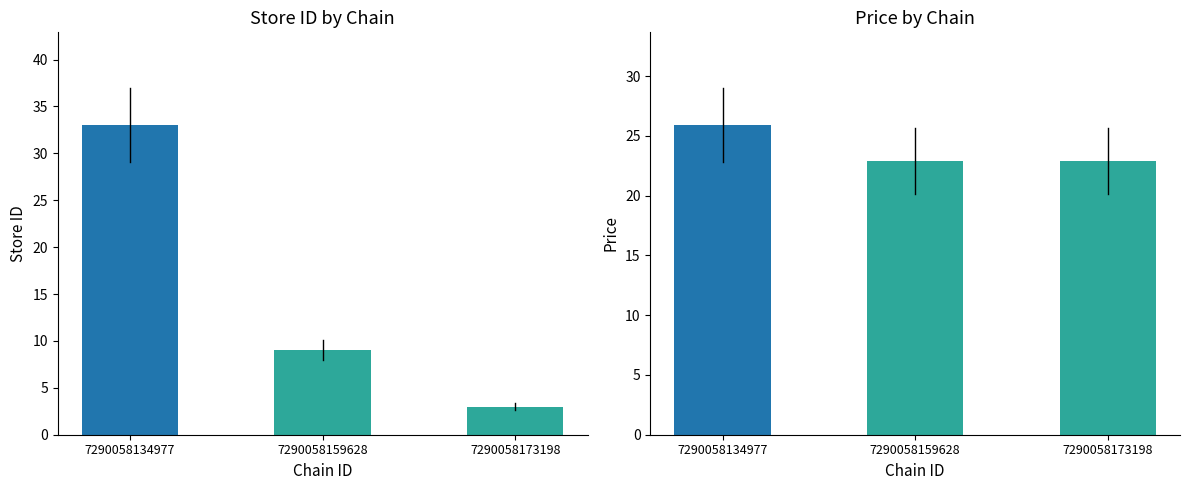

Reading left to right, list all the values displayed in this chart.

store_id: 33.0	9.0	3.0
price: 25.9	22.9	22.9